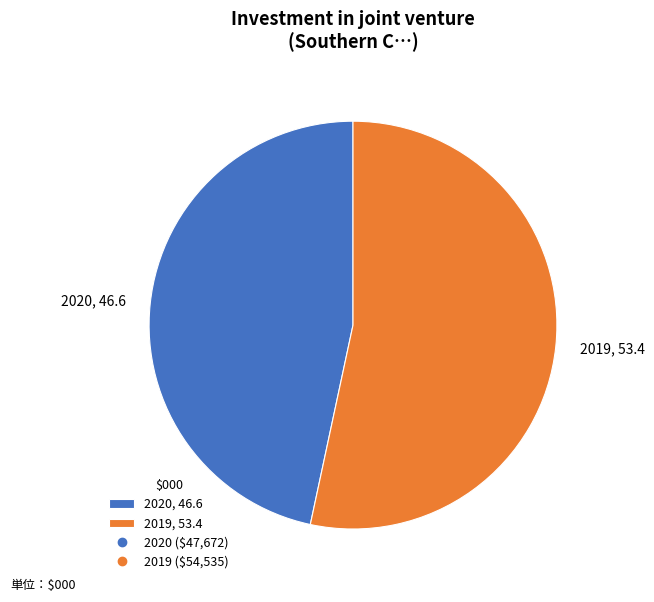

What is the smallest slice in the pie chart?

2020